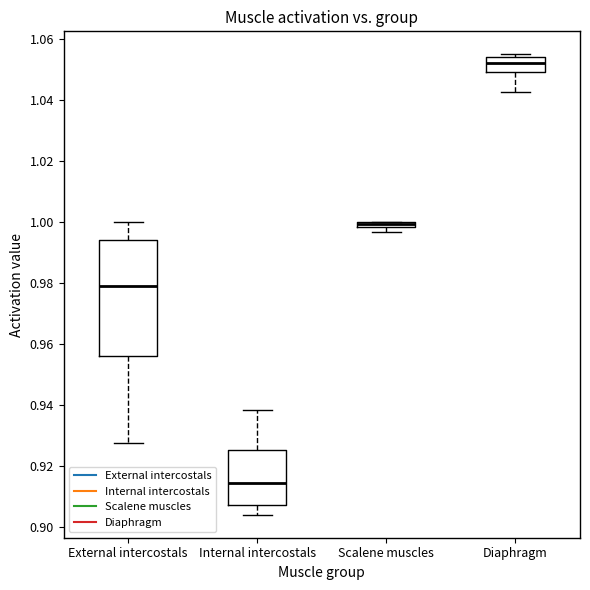

Where does the lower whisker of the box for Diaphragm end on the y-axis? The values are not printed on the chart, so give them approximately, as read against the axis.

1.042